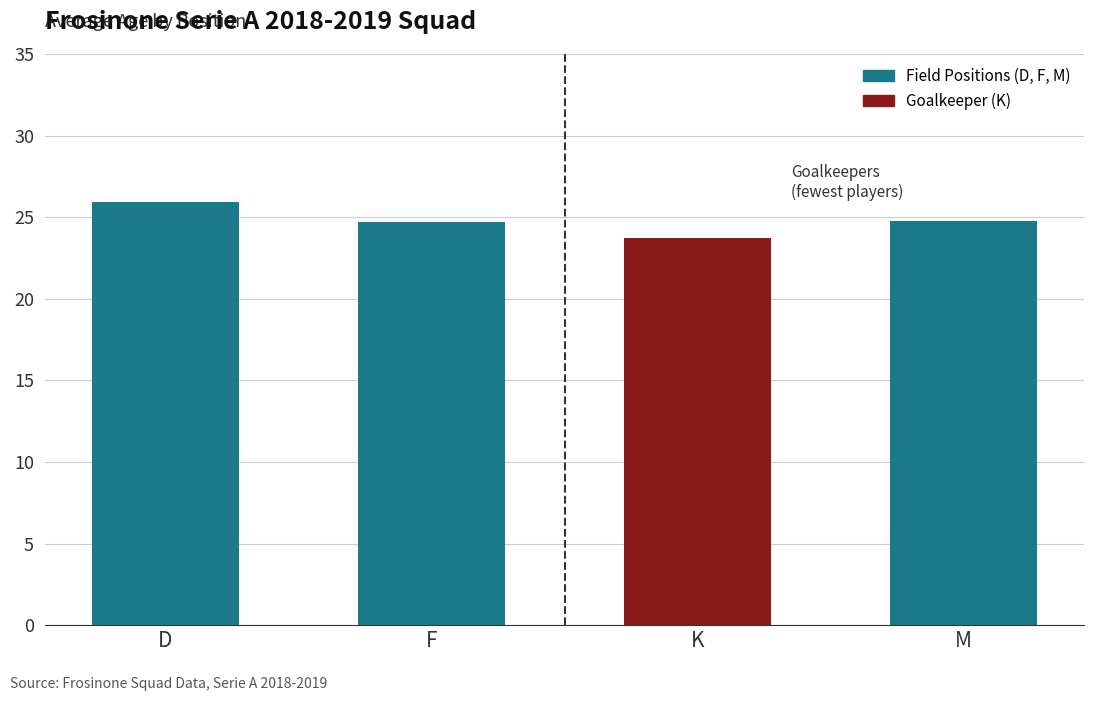

Which has a higher value, M or K?

M